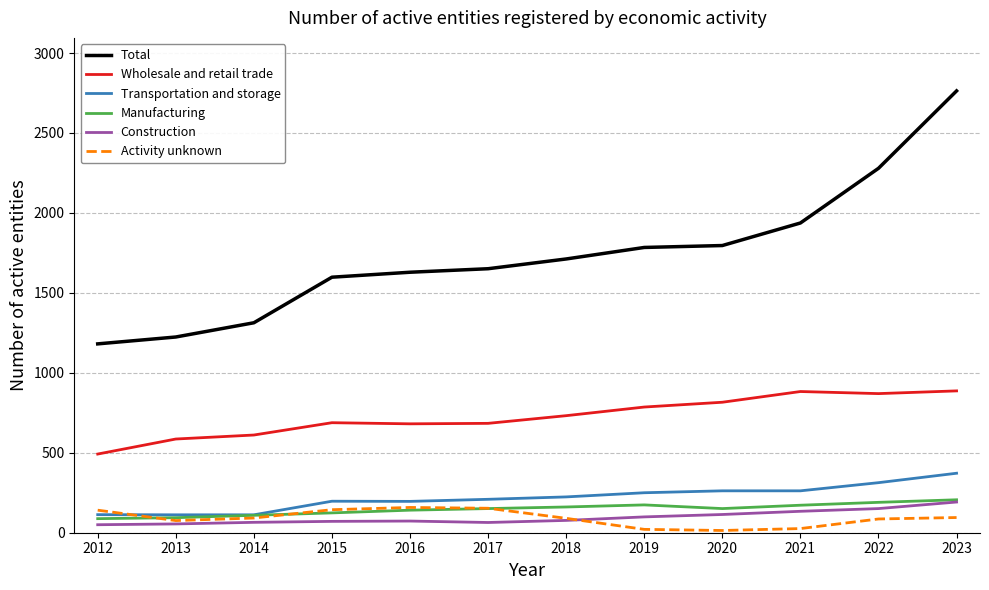

What is the difference between the highest and lowest values at 2018?

1635